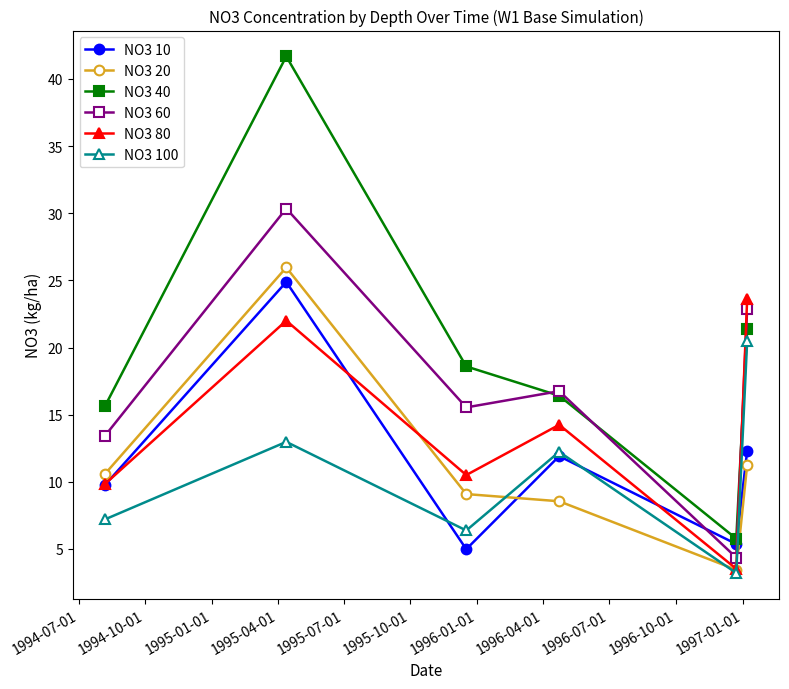

True or false: NO3 100 has more than 1 interior local peaks.

True